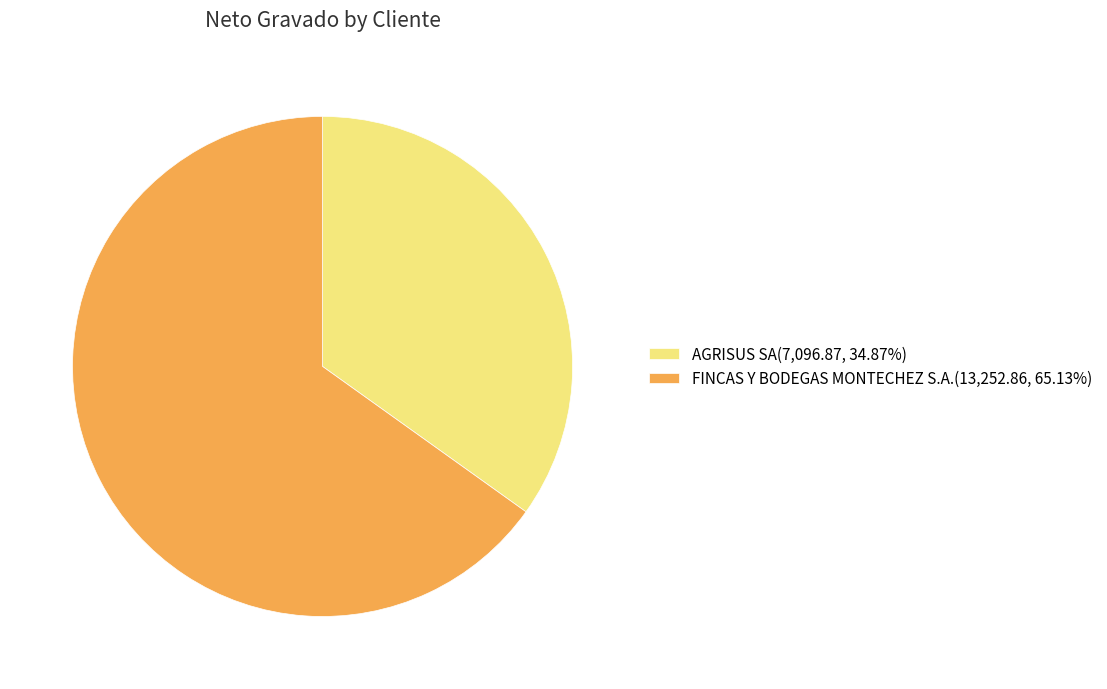

Do FINCAS Y BODEGAS MONTECHEZ S.A.(13,252.86, 65.13%) and AGRISUS SA(7,096.87, 34.87%) together represent more than half of the pie?

Yes